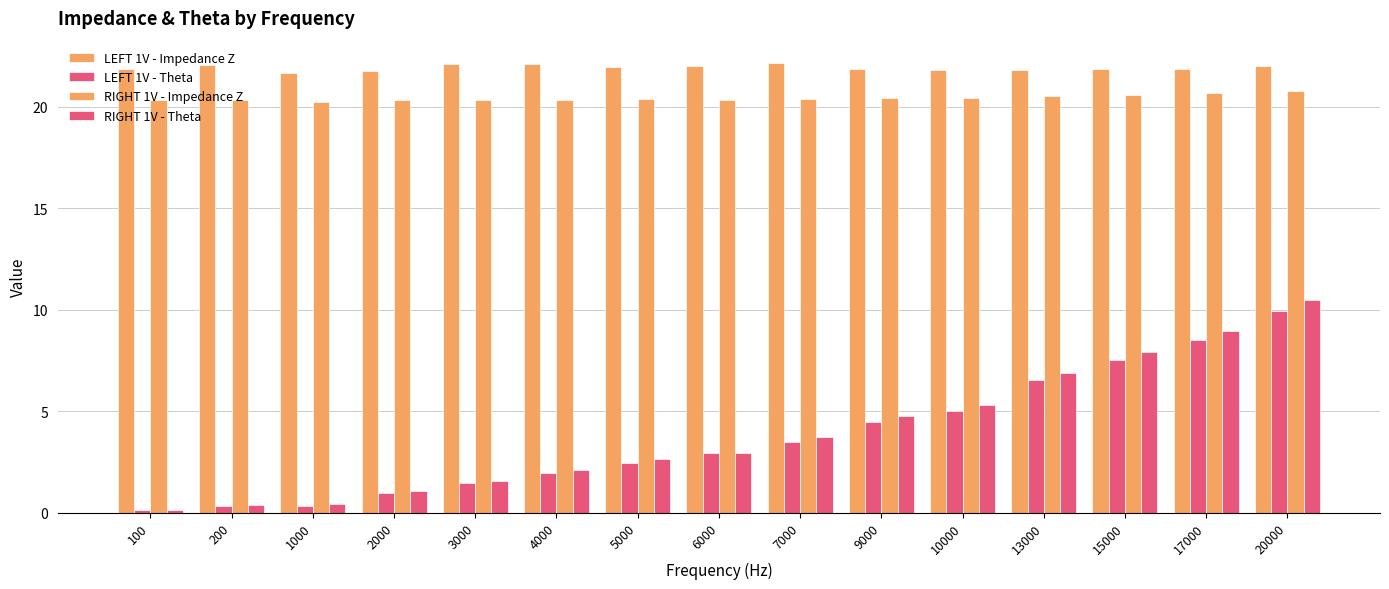

The value of RIGHT 1V - Theta at 20000 is 10.5. True or false?

True